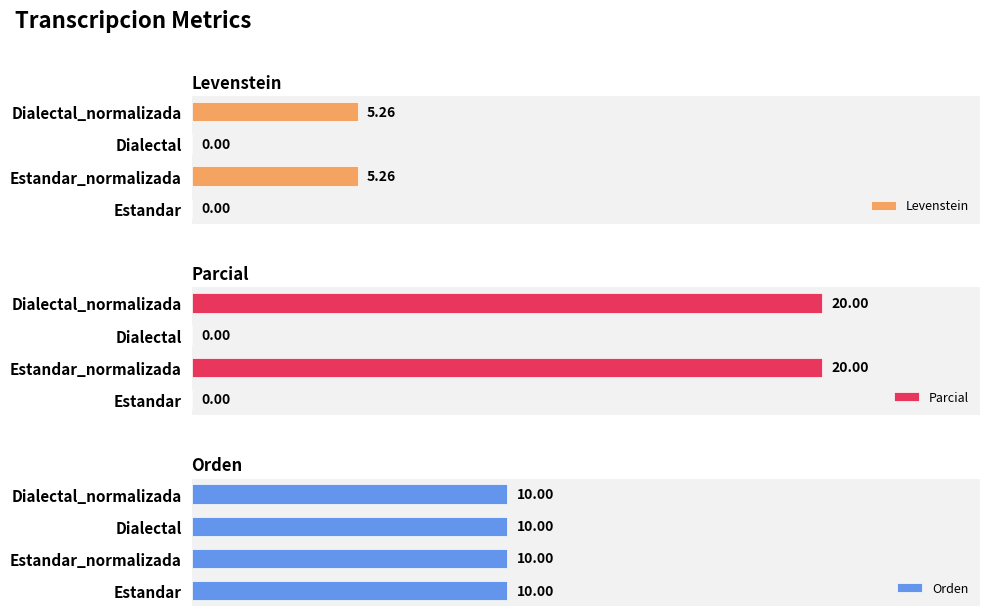

At which label is Parcial closest to 9?

Estandar